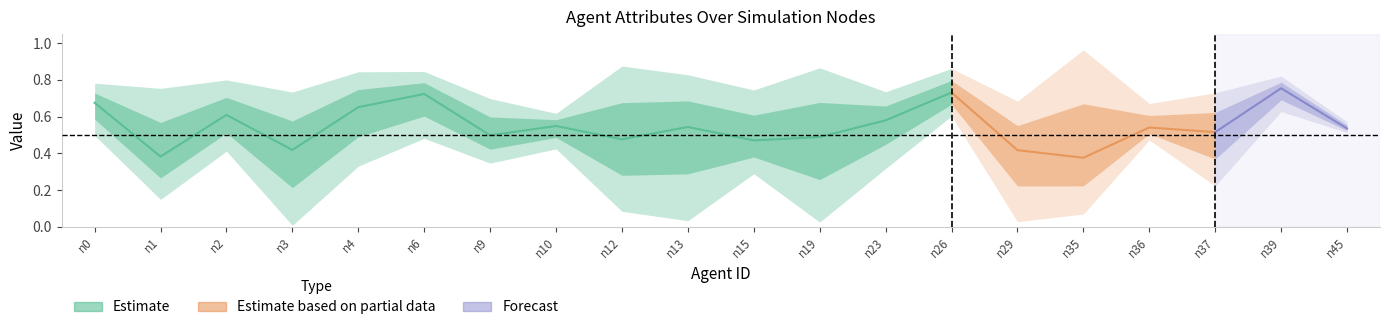

Does the chart have visible grid lines?

No